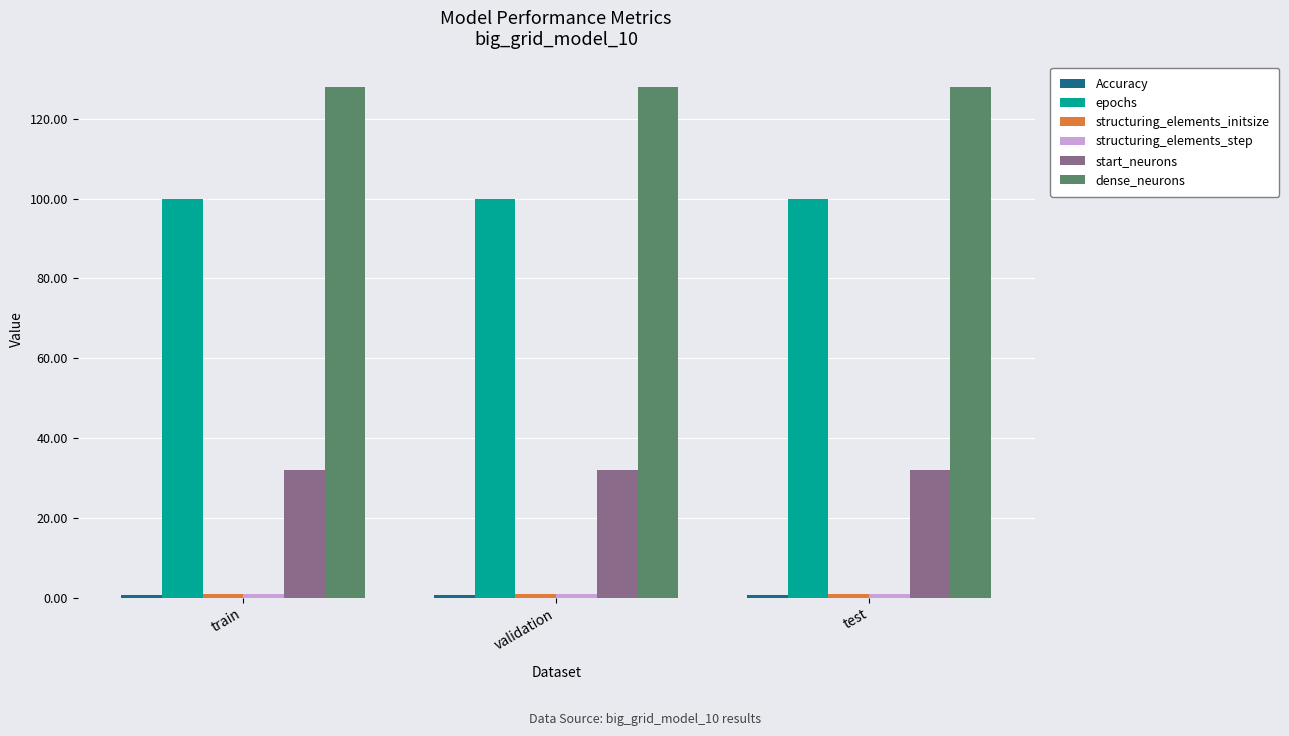

What value does the start_neurons series have at validation?

32.0